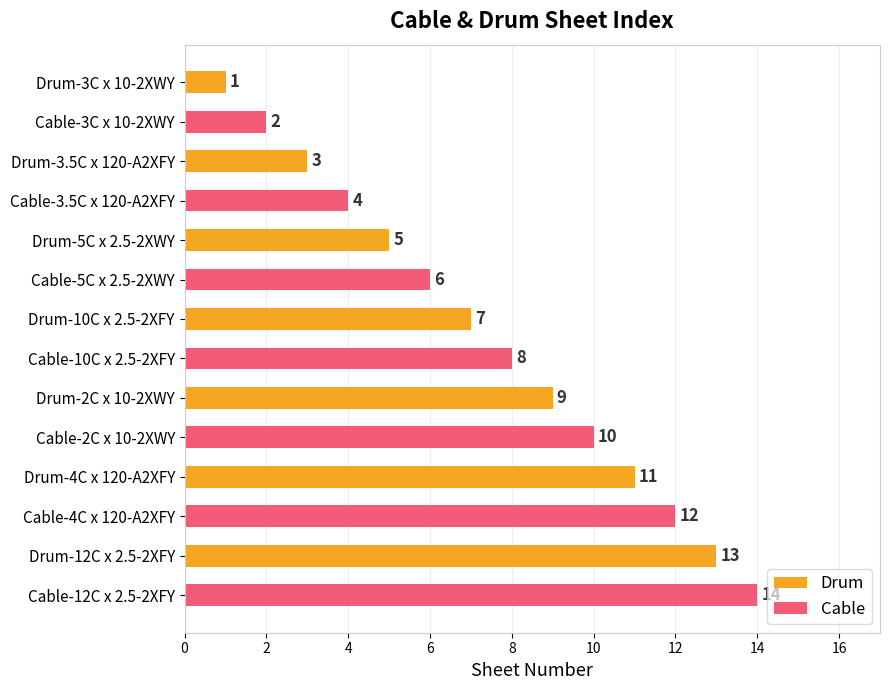

How many values in the Drum series are below 7?

3